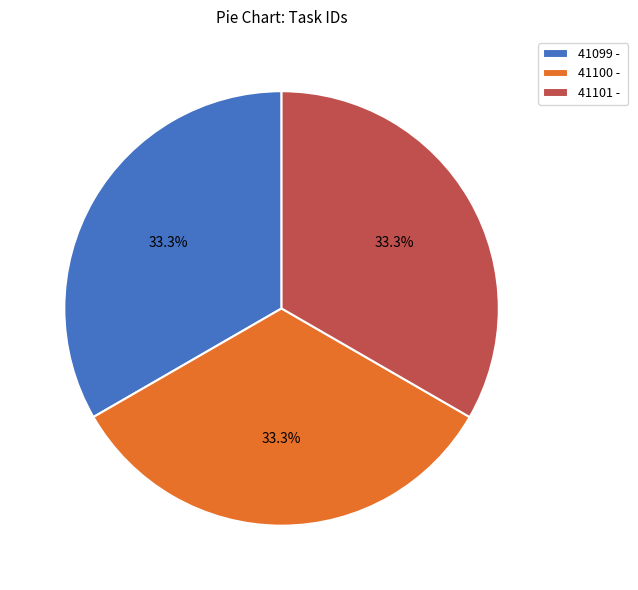

What is the total percentage of 41099 - and 41101 -?

66.7%